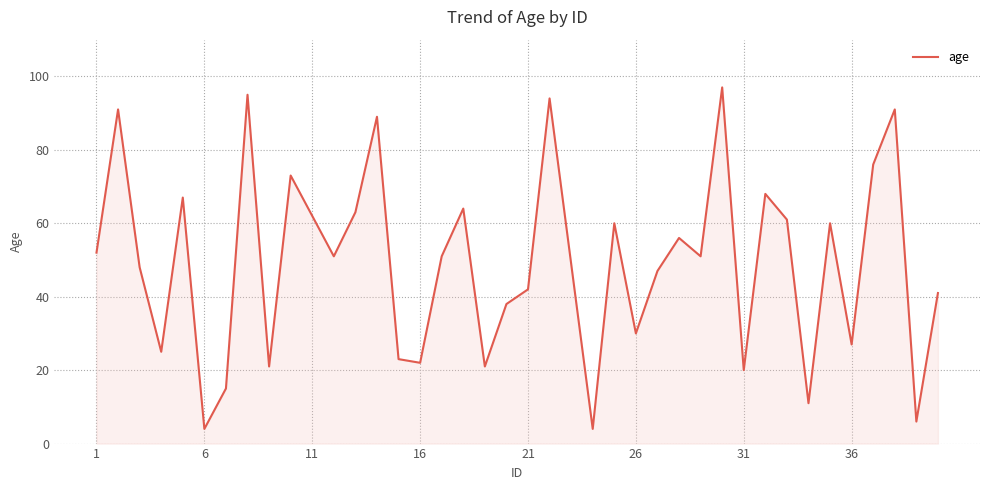

What is the difference between the maximum and minimum values?

93